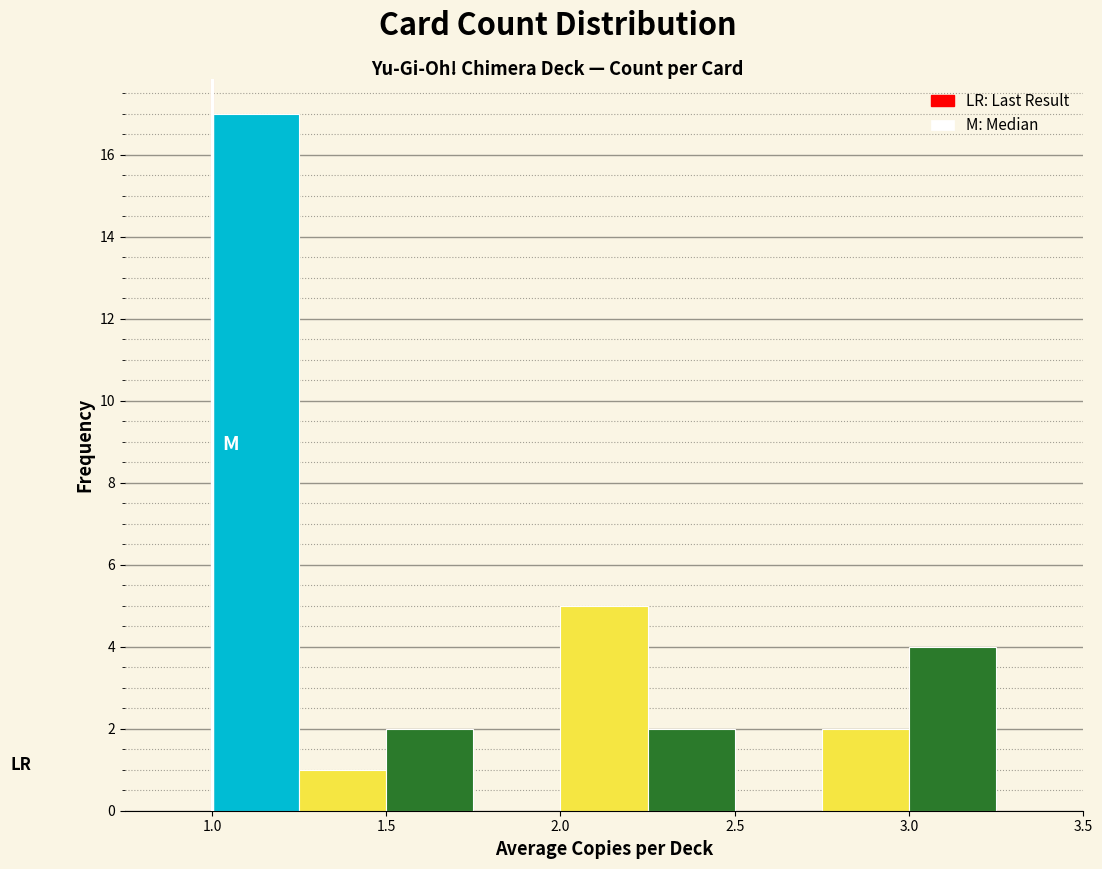

Which range on the x-axis has the tallest bar?

1.00 to 1.25